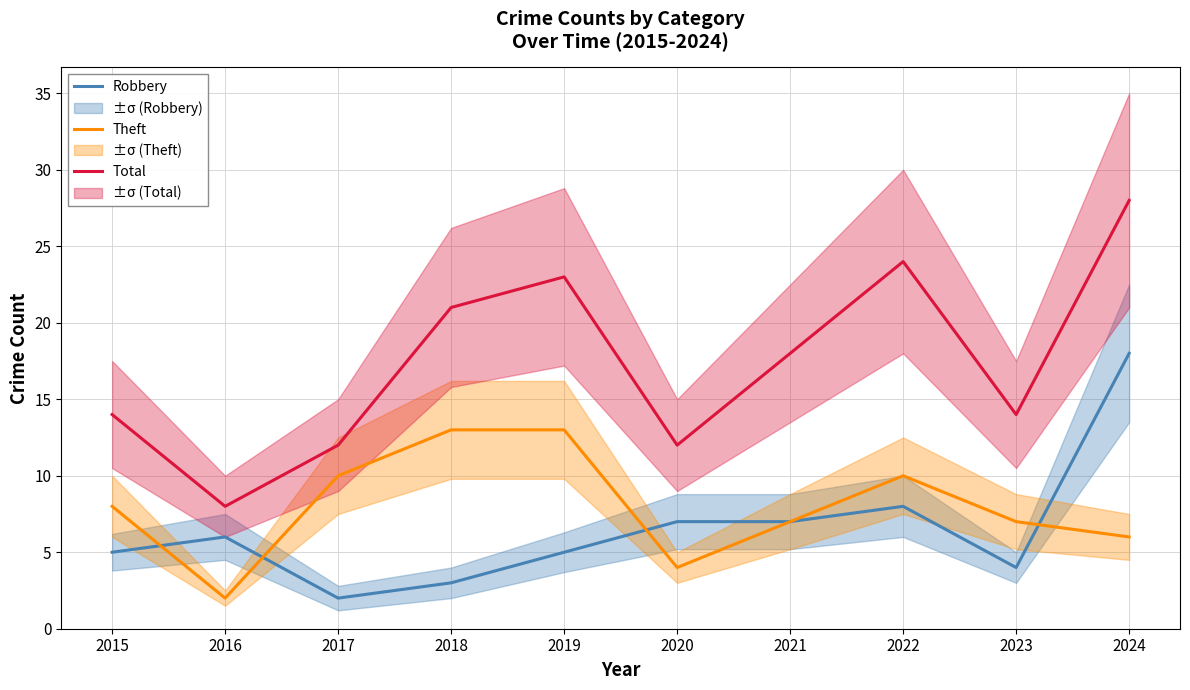

True or false: Total and Theft intersect in this chart.

False